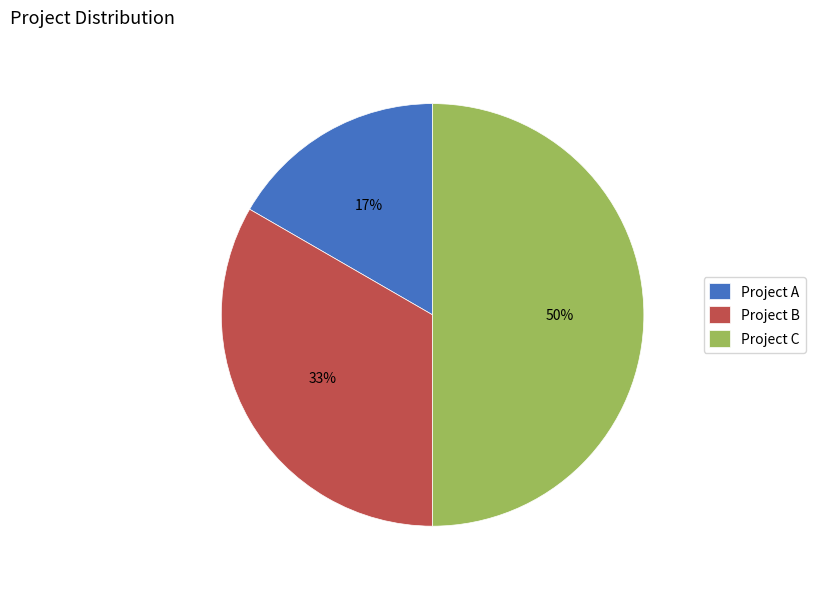

Is Project B the majority of the pie?

No